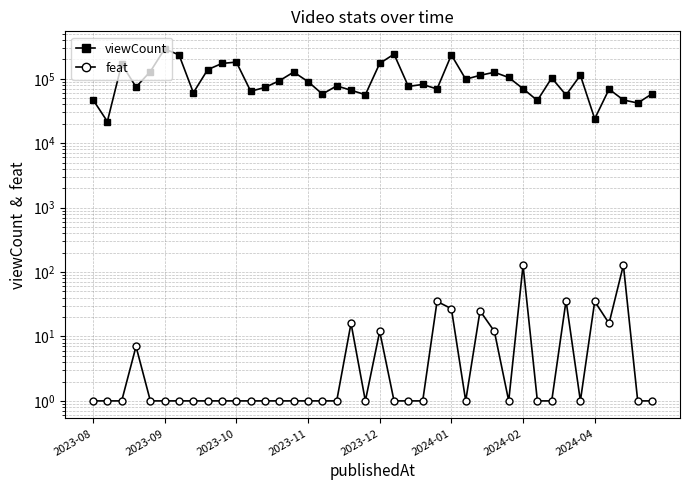

Between 29 and 28, which is larger?

28